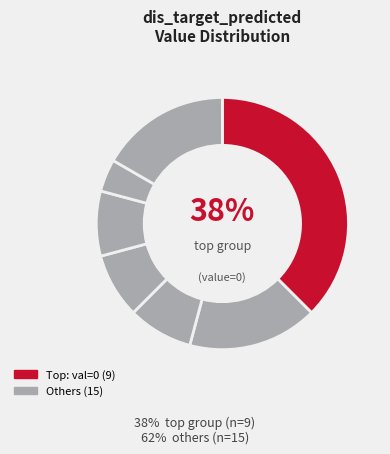

How many slices are in this pie chart?

7